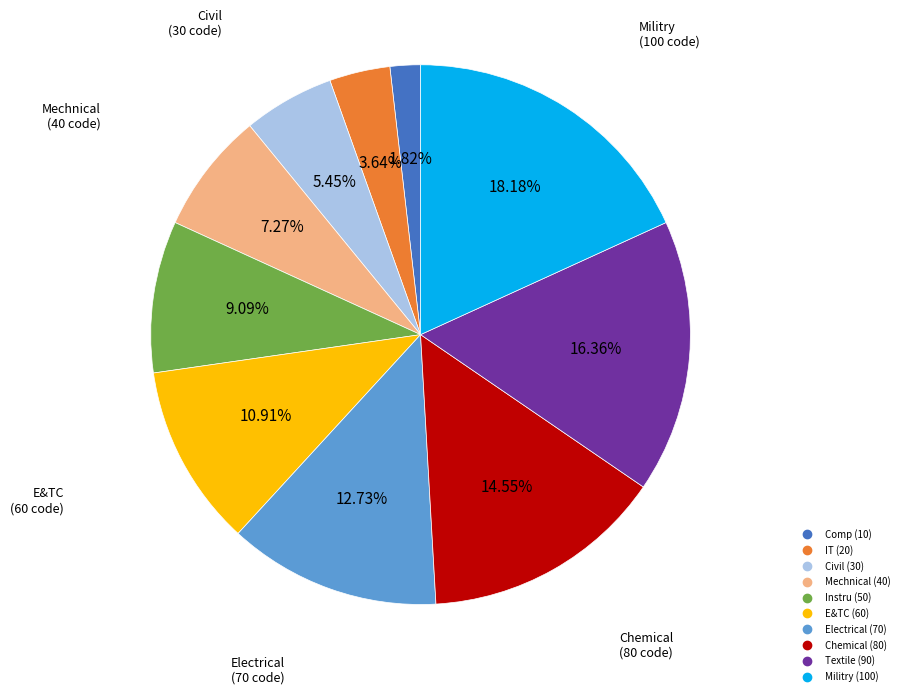

To the nearest percent, what is the difference between the largest and smallest slice percentages?

16%